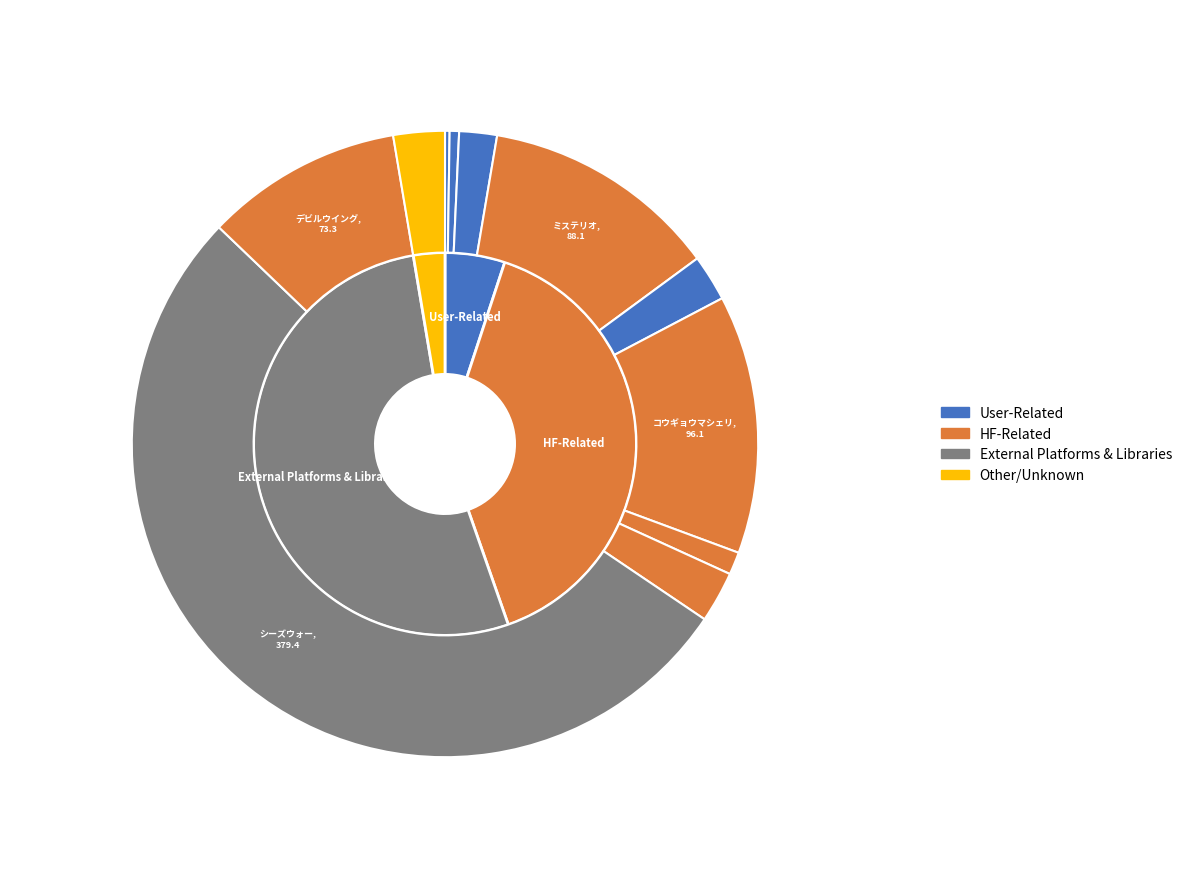

To the nearest percent, what is the difference between the largest and smallest slice percentages?

52%